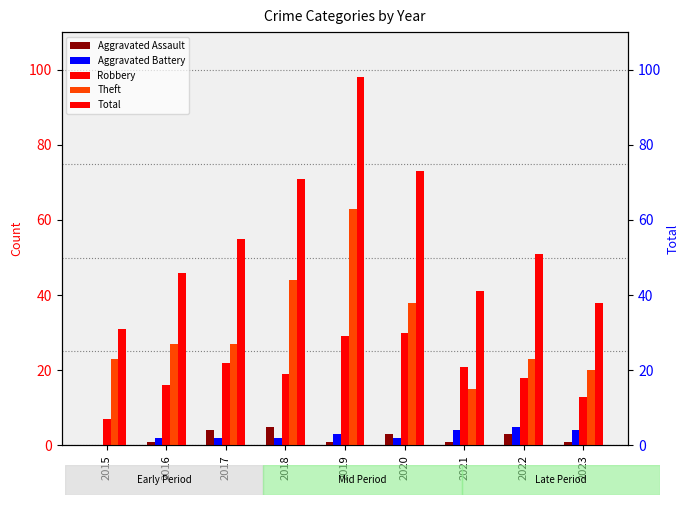

Which series has the largest total across all categories?

Total